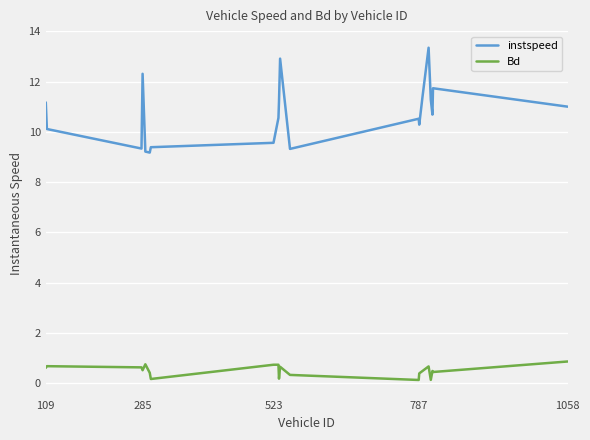

Which series has the largest total across all categories?

instspeed